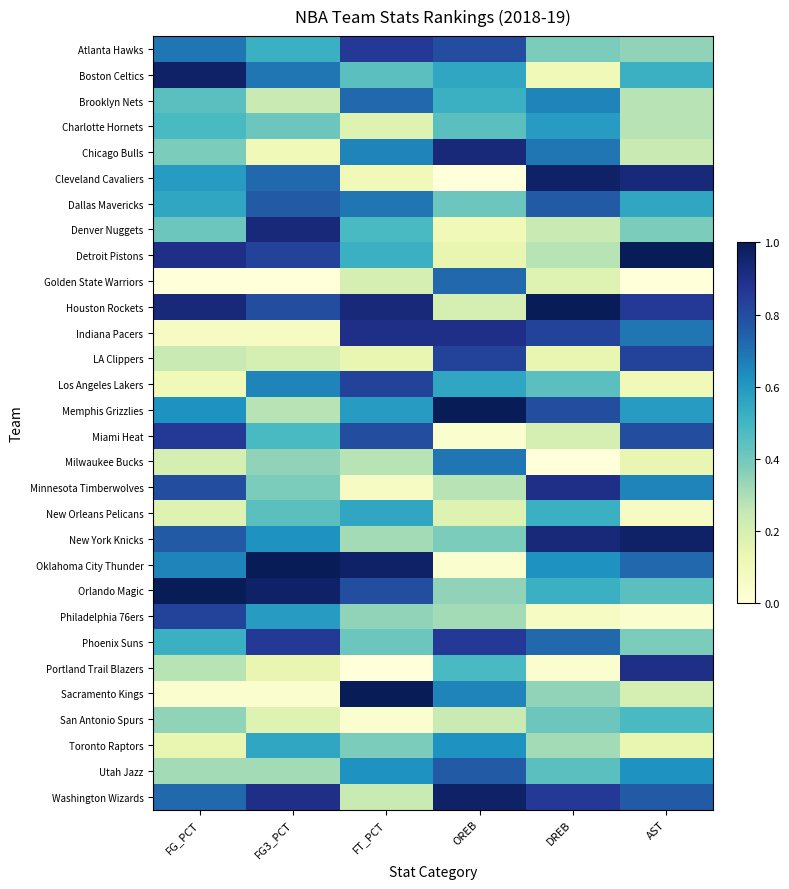

What is the spread (max minus min) of values at AST?

1.0